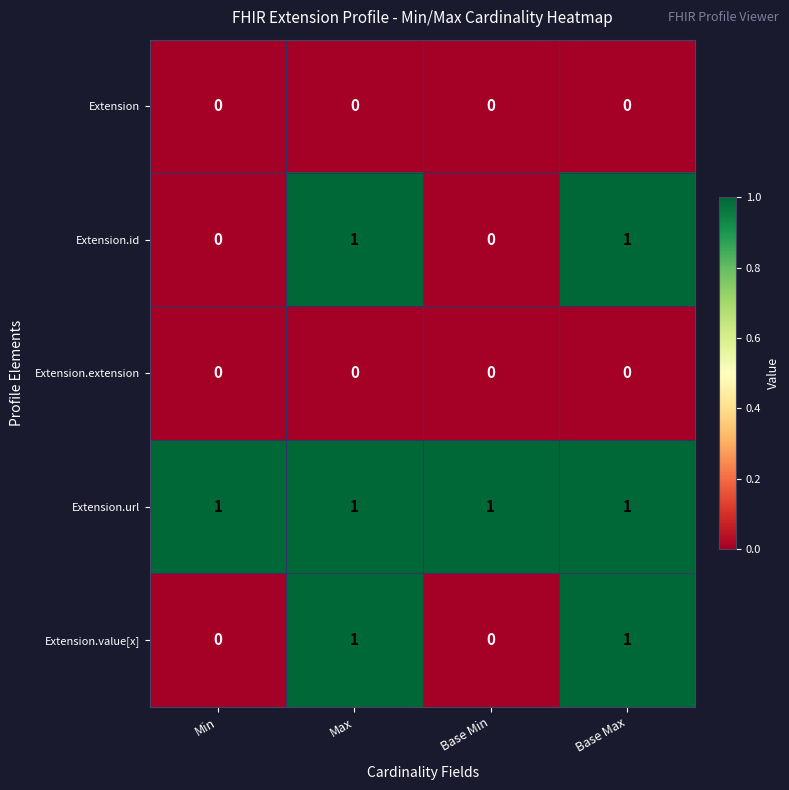

What is the difference between the highest and lowest values at Base Max?

1